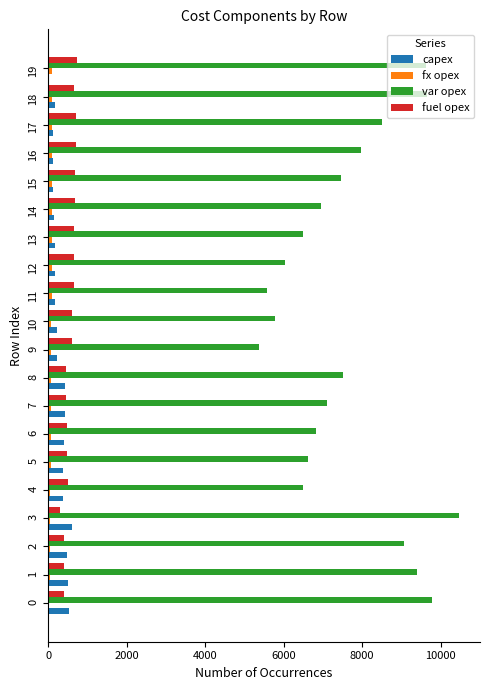

Which series has the largest total across all categories?

var opex